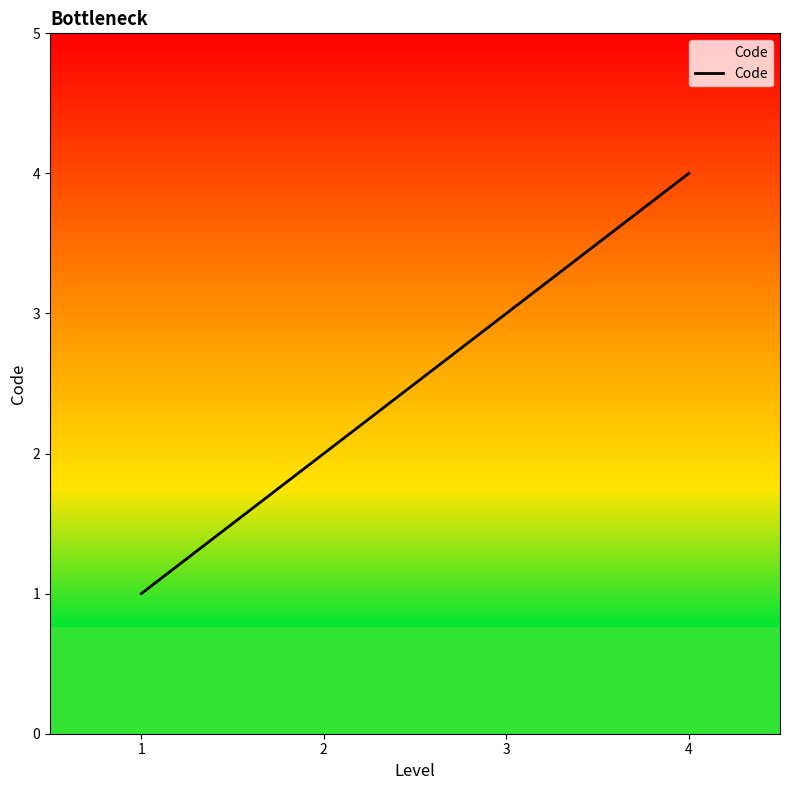

Reading right to left, list all the values displayed in this chart.

4	3	2	1